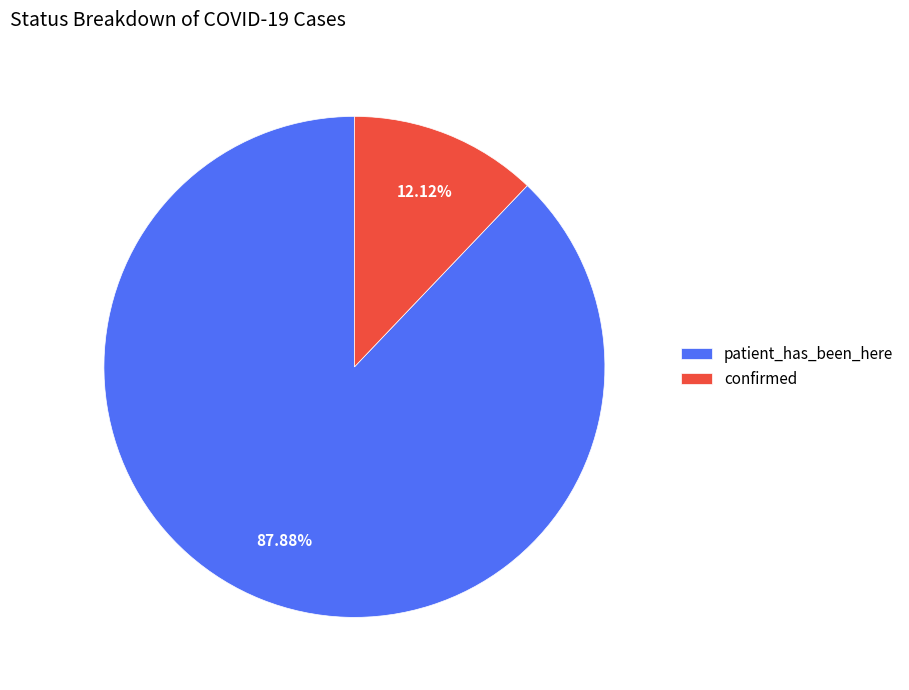

The patient_has_been_here slice represents 88% of the pie. True or false?

True